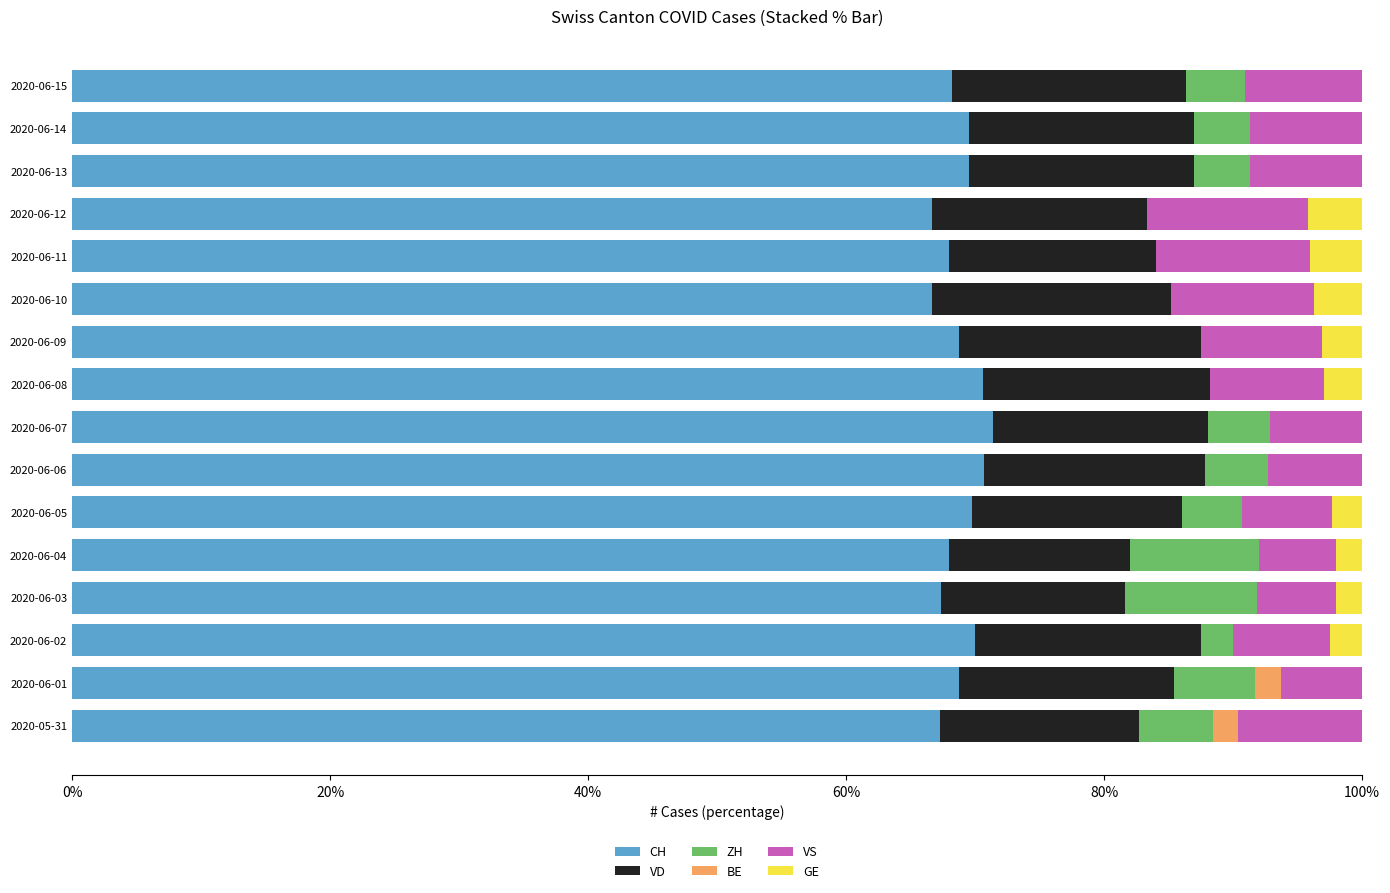

What is the maximum value for CH?

71.4